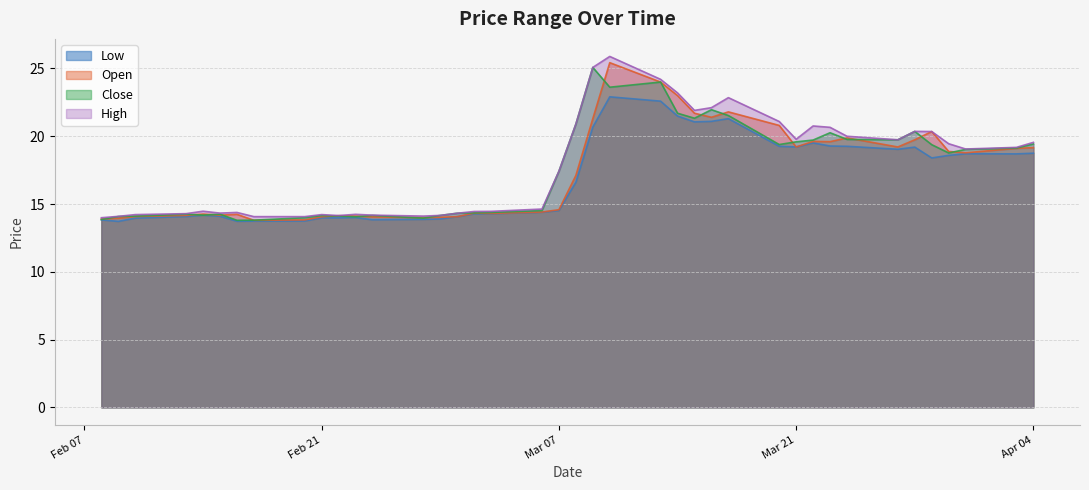

At which label does close first exceed 18?

2023-03-08